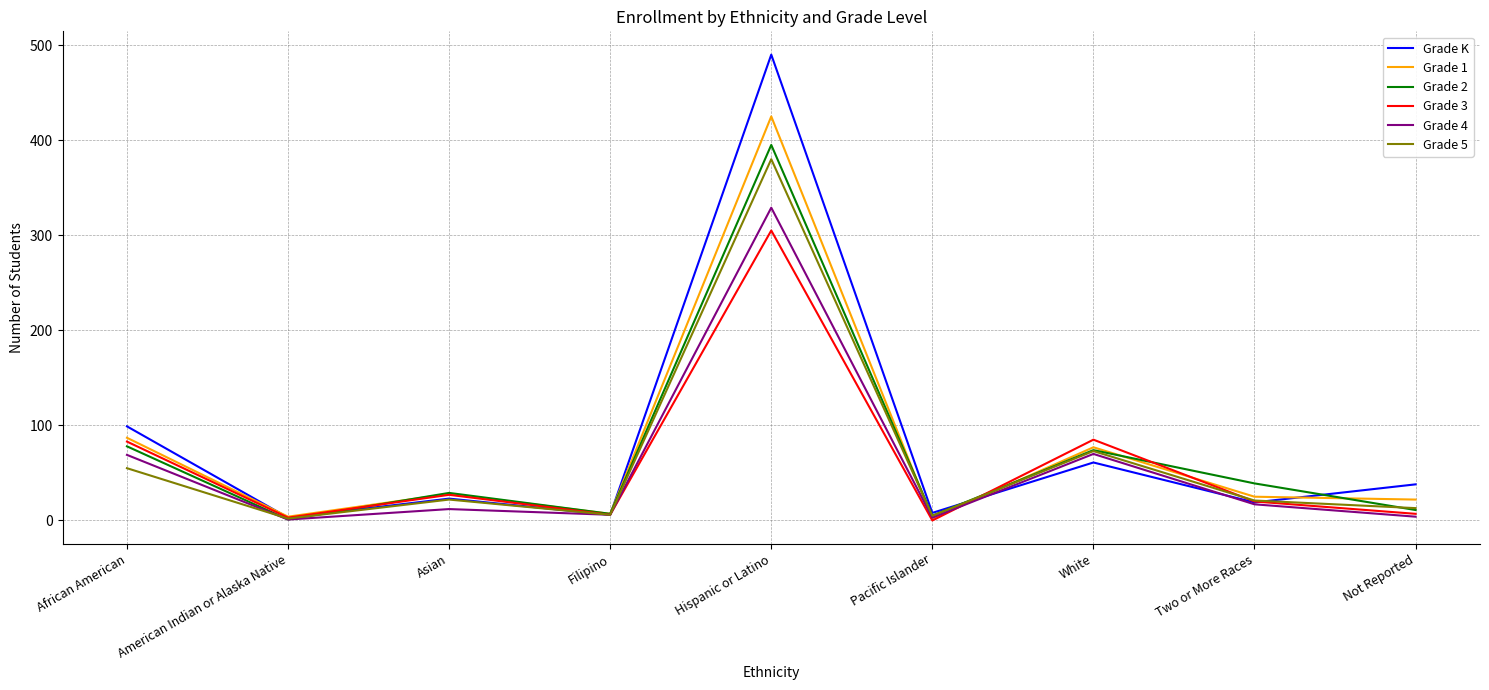

Which series has the widest spread of values?

Grade K